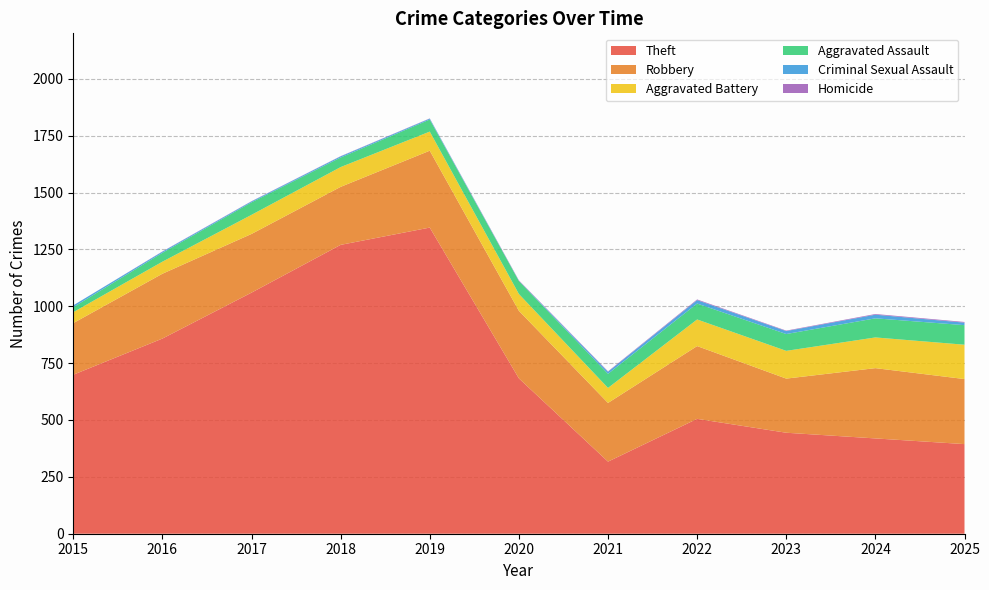

Reading left to right, extract all data points from this chart.

Theft: 699	858	1060	1270	1346	683	317	505	444	419	394
Robbery: 227	285	258	255	338	297	258	320	238	309	286
Aggravated Battery: 48	53	84	87	84	74	66	117	122	135	151
Aggravated Assault: 22	39	55	42	53	57	62	70	74	84	86
Criminal Sexual Assault: 8	5	4	5	4	1	9	15	13	16	11
Homicide: 0	1	1	1	1	2	2	3	2	3	3